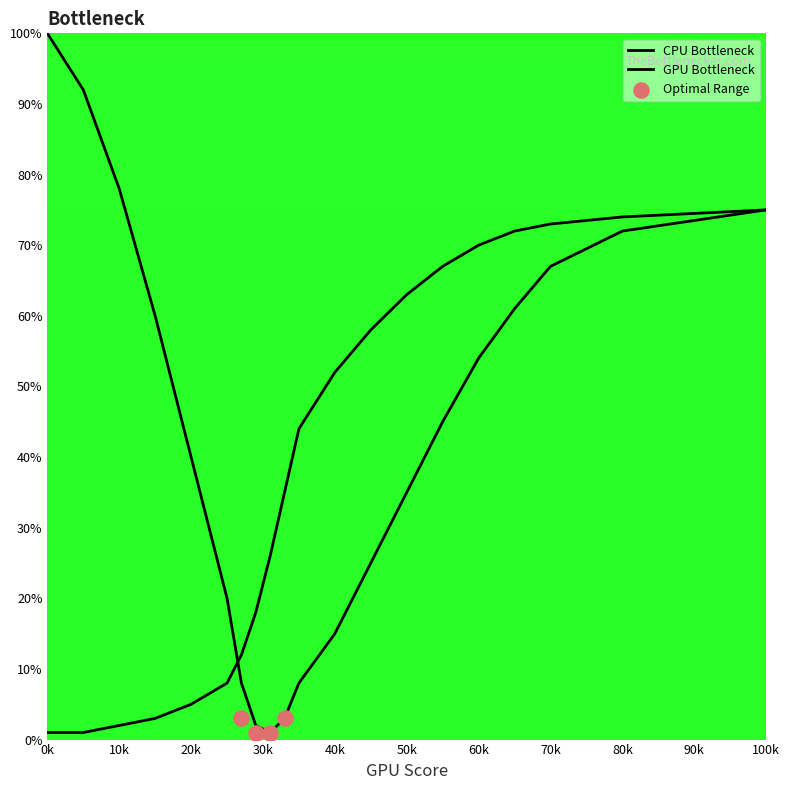

At which category is the sum across all series the highest?

100k